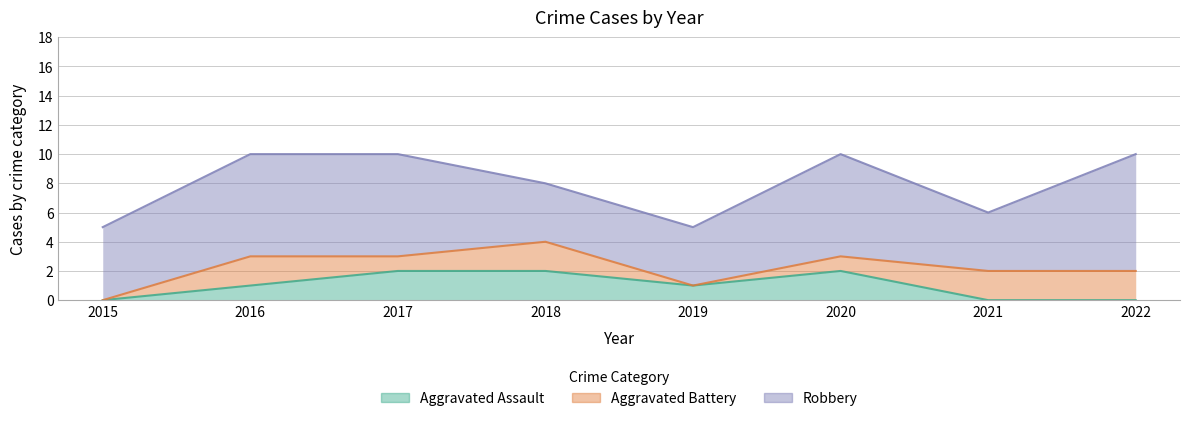

Which category has the lowest value in the Aggravated Battery series?

2015